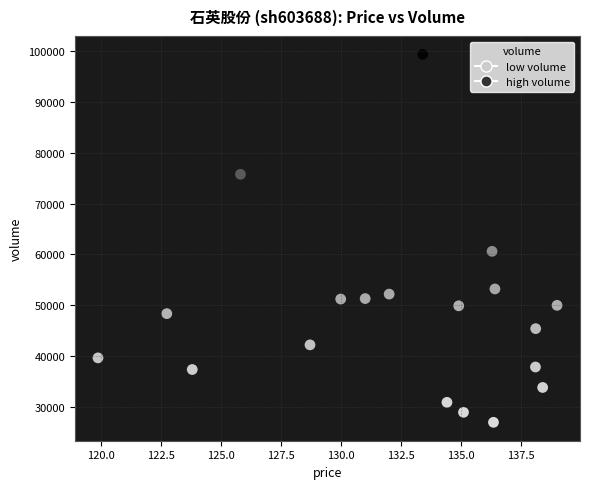

What Y value in the scatter plot is closest to 63145?

60582